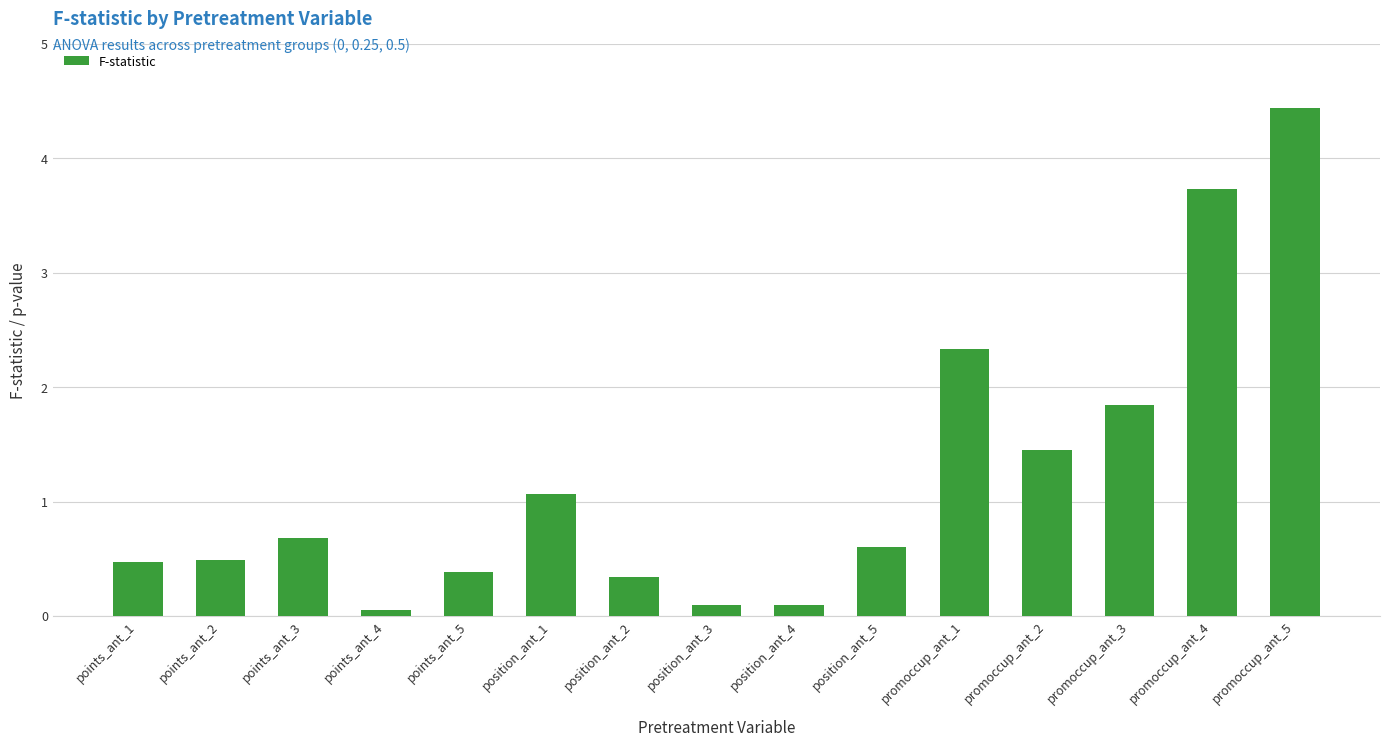

Is it true that the value at position_ant_1 is 1.9?

False